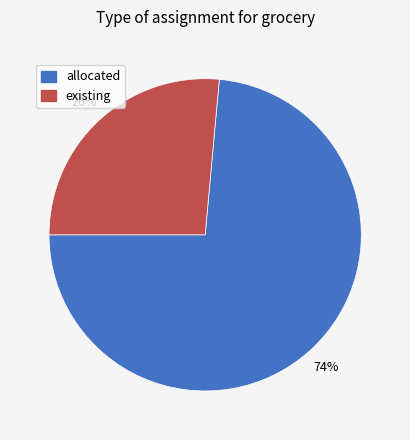

To the nearest percent, what percentage of the pie is allocated?

74%